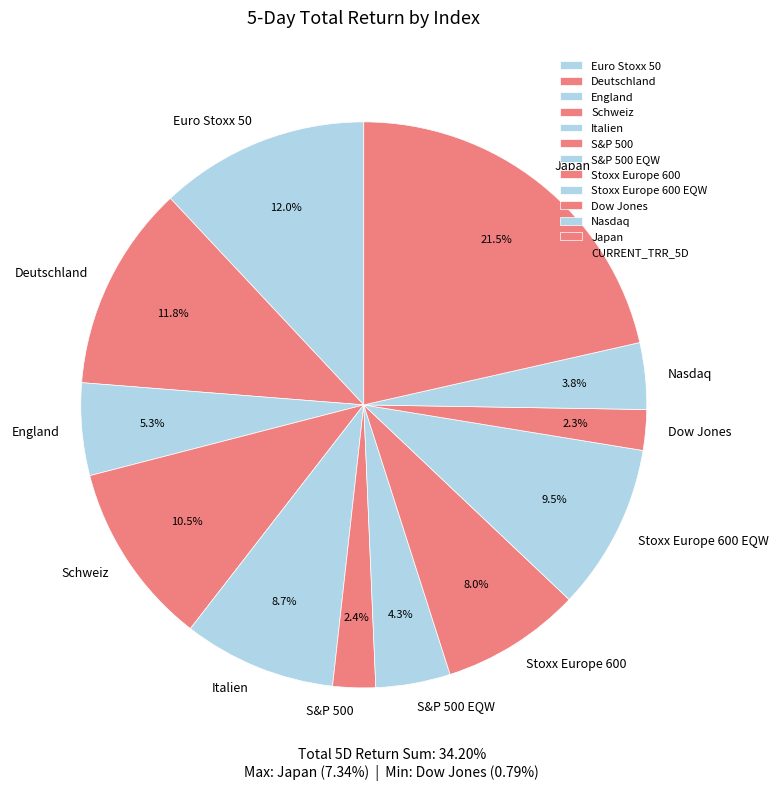

Is Stoxx Europe 600 the majority of the pie?

No